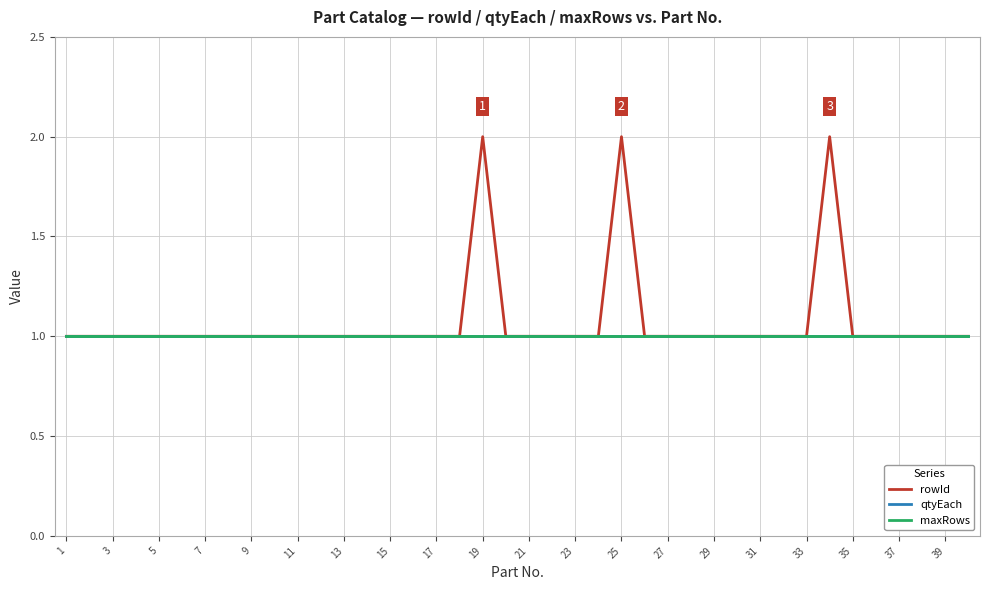

Which label corresponds to the smallest value in the chart?

1